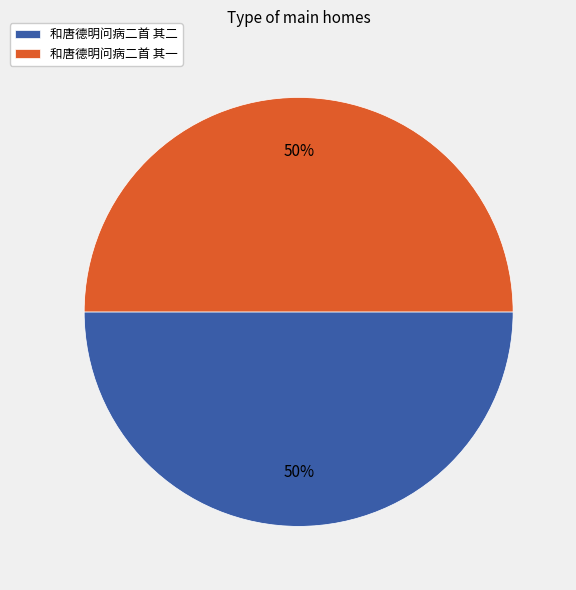

Count the number of slices in the pie.

2